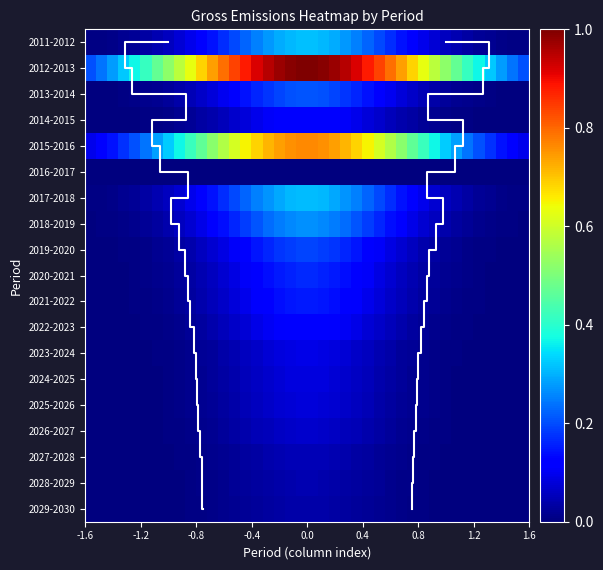

Which series has the largest total across all categories?

2012-2013